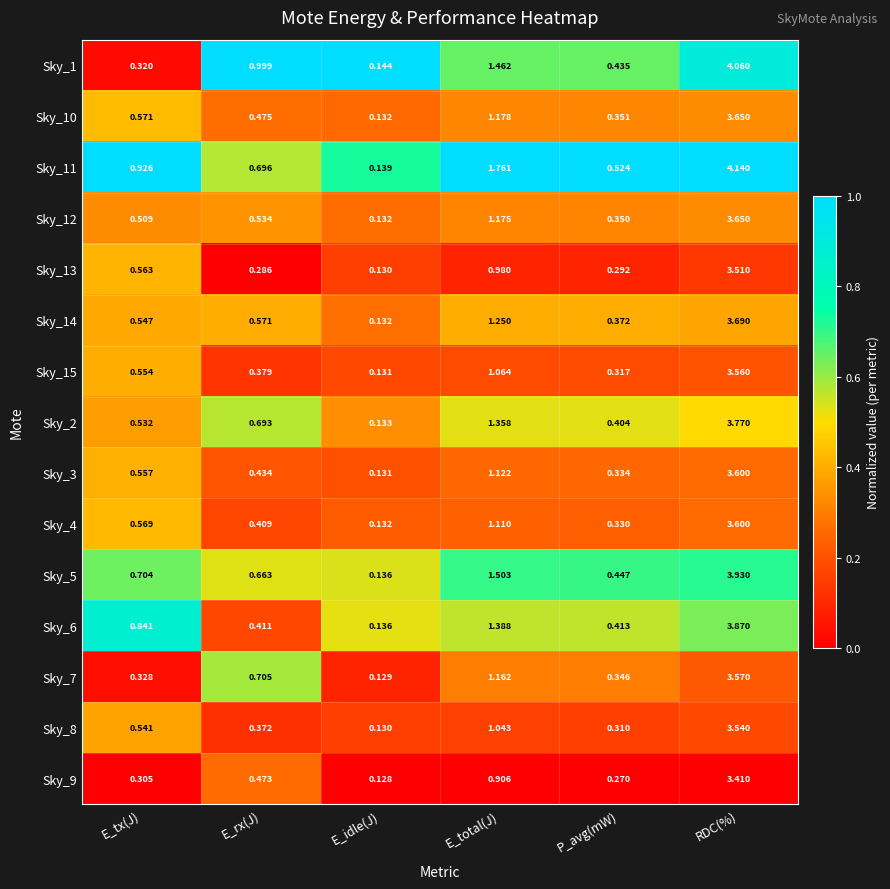

Where is Sky_7 nearest to the value 1?

E_total(J)